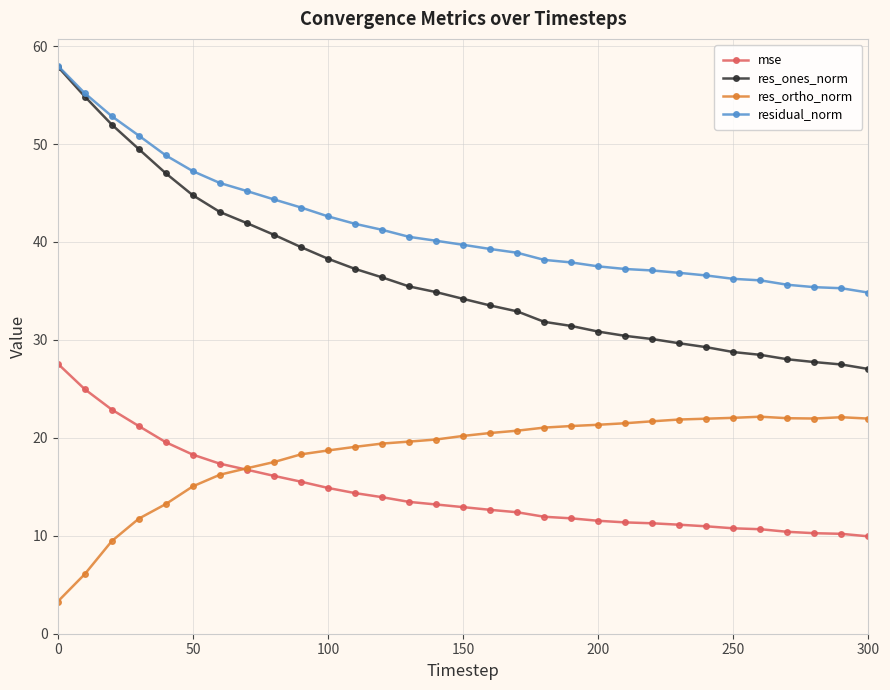

True or false: residual_norm and res_ortho_norm cross at least once.

False